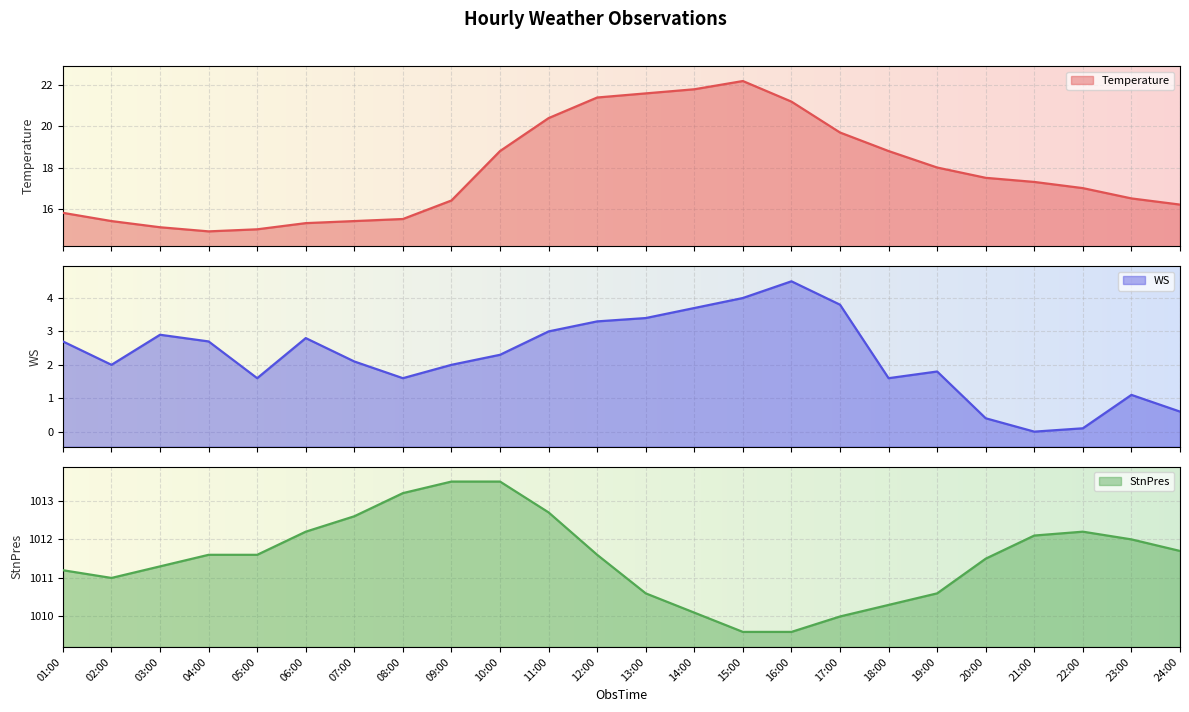

In Temperature, how many points are lower than both neighbors (excluding endpoints)?

1